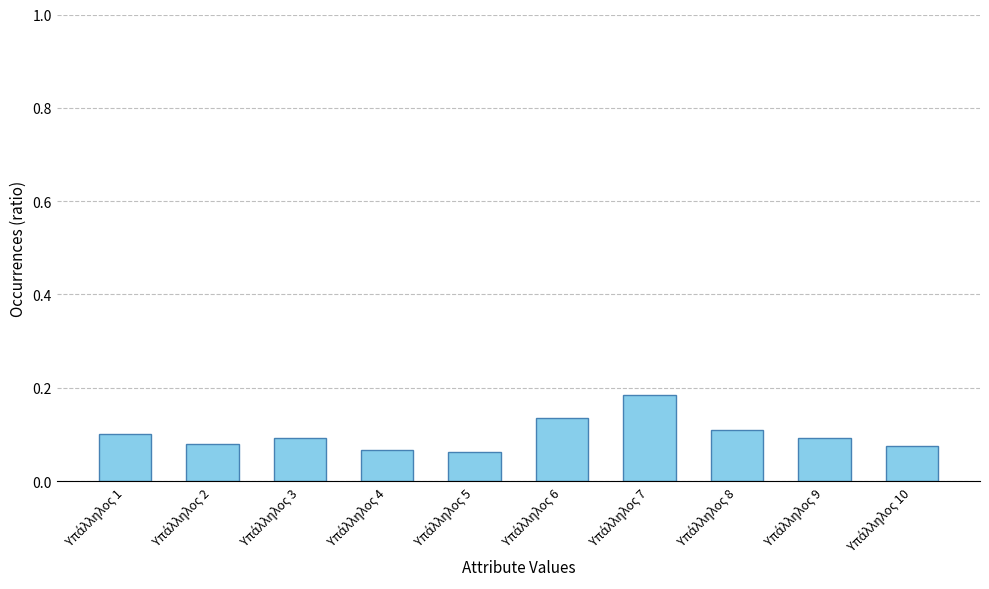

Count the values in the range 0 to 1.

10